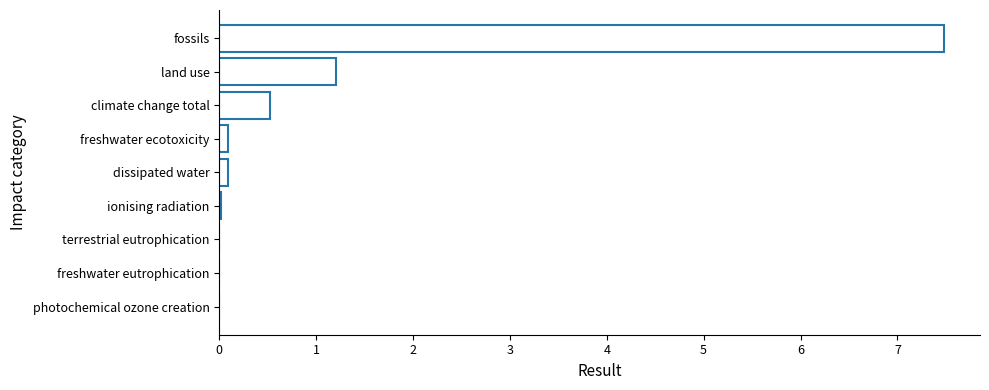

The value at fossils is 7.5. True or false?

True